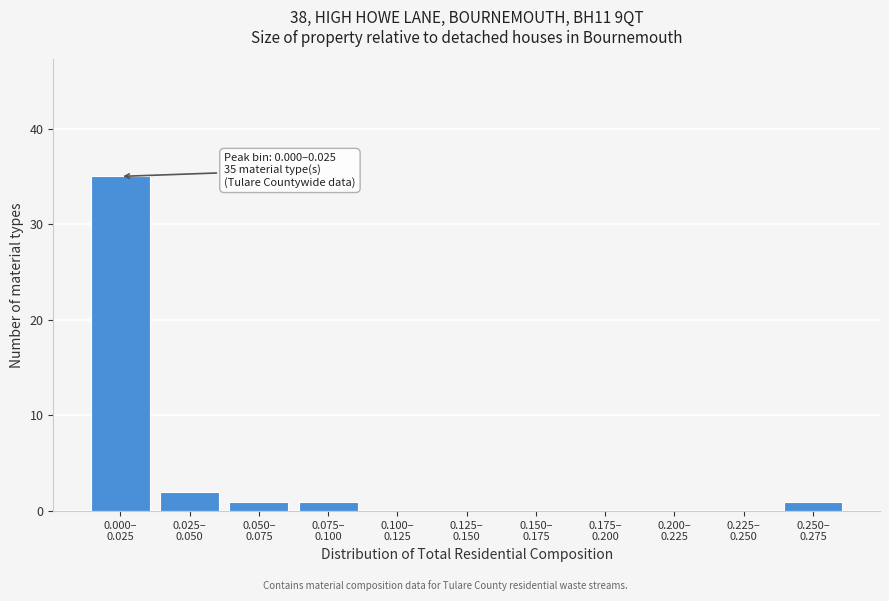

What is the greatest value displayed?

35